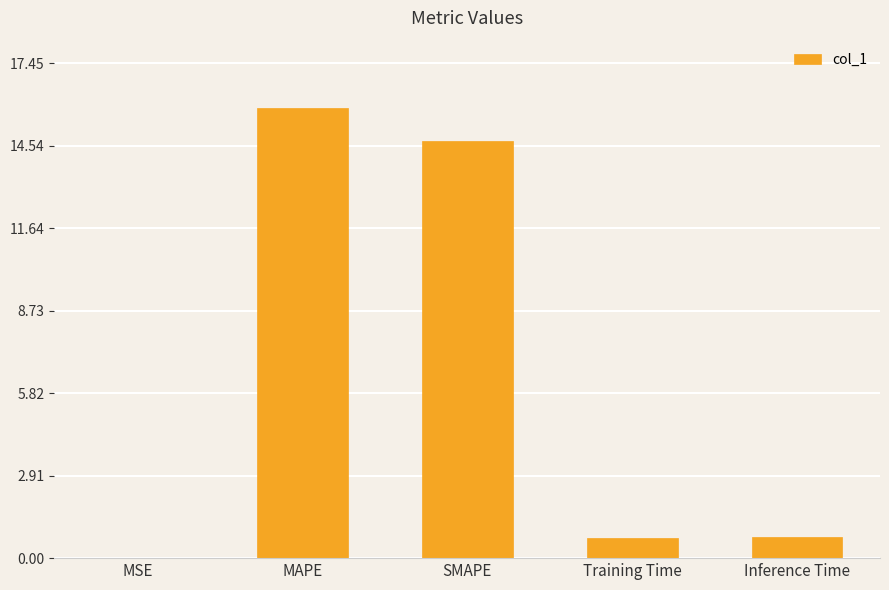

True or false: the data shows 26.6 at MAPE.

False